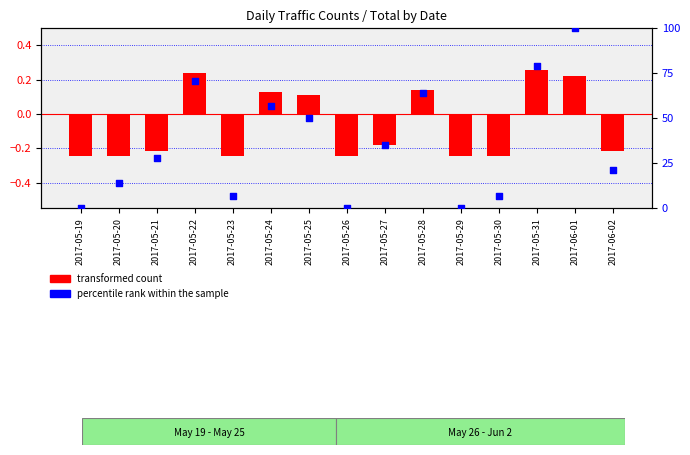

What is the total value across all series at 2017-05-26?

-0.2